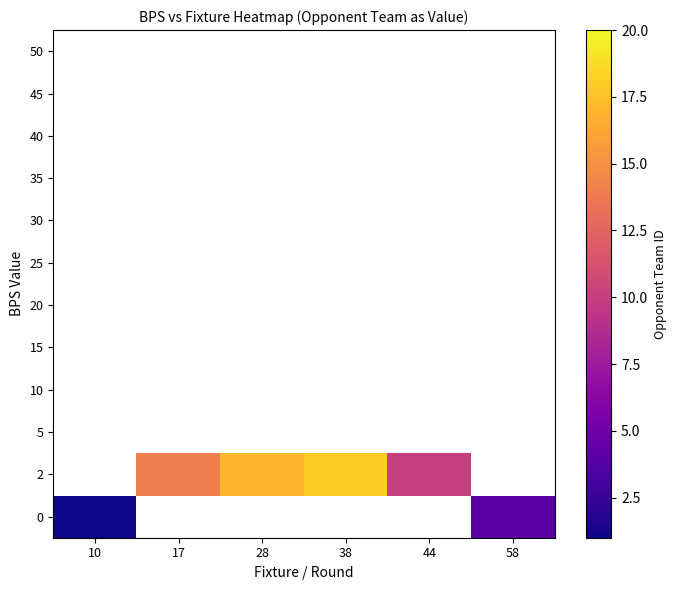

At how many categories does at least one series exceed 8?

4